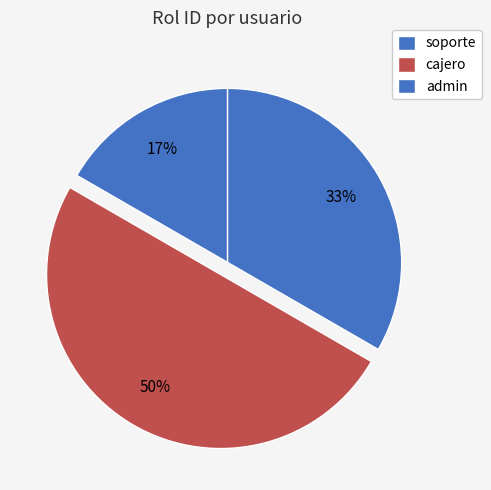

To the nearest percent, what is the combined percentage of cajero and admin?

83%